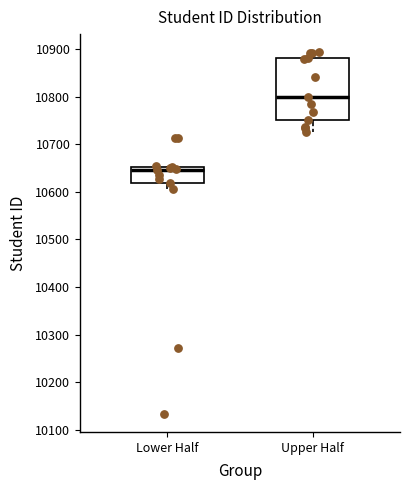

Which box has the highest median line?

Upper Half